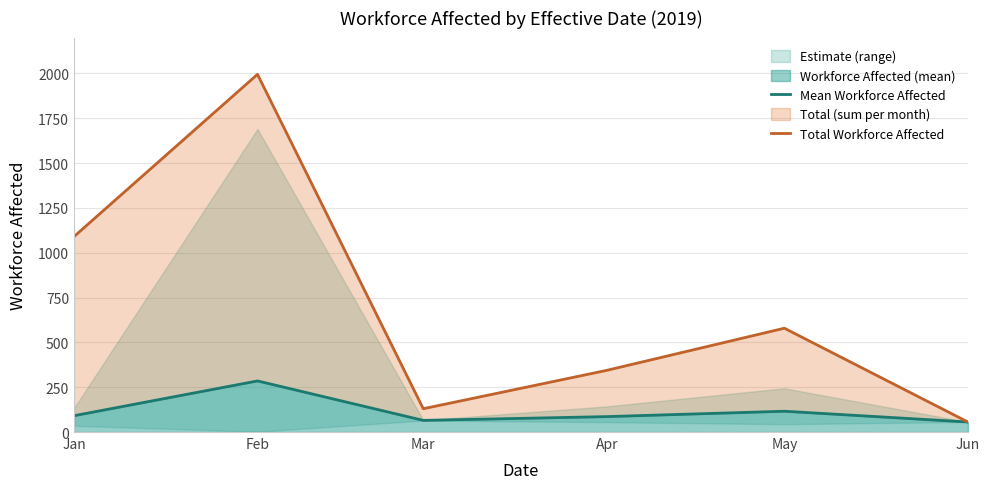

At how many categories does at least one series exceed 1124?

1